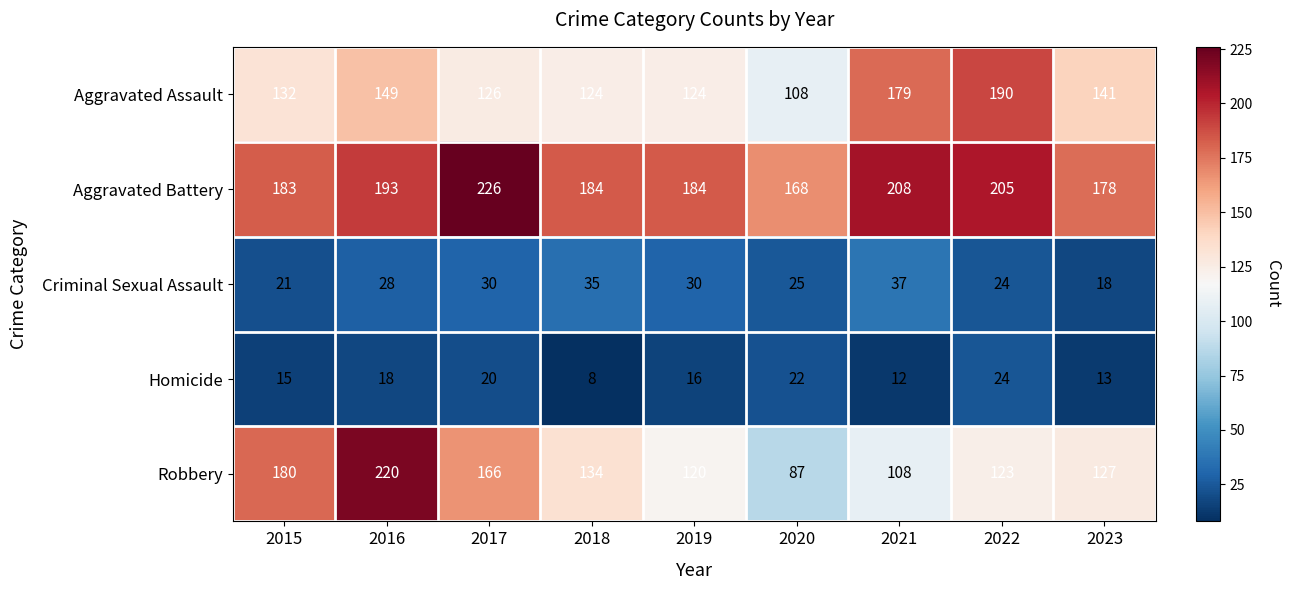

Where does the Homicide series first go above 16?

2016